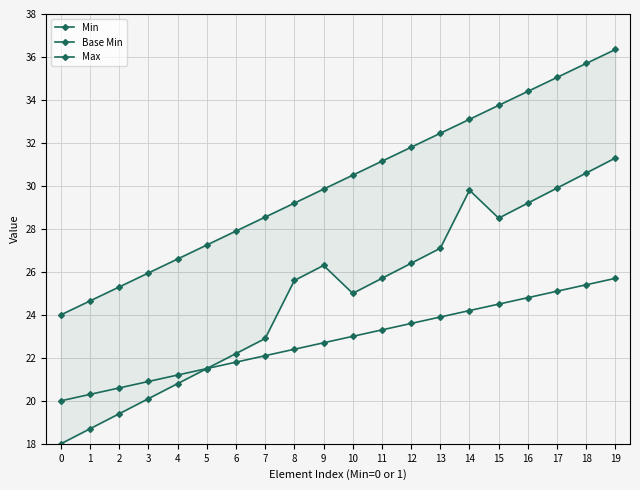

What is the spread (max minus min) of values at 10?

7.5